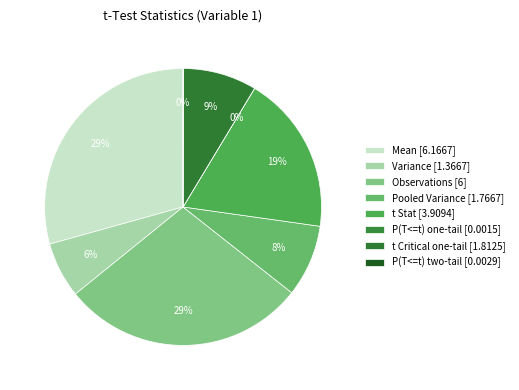

Which has a higher value, t Stat or P(T<=t) two-tail?

t Stat